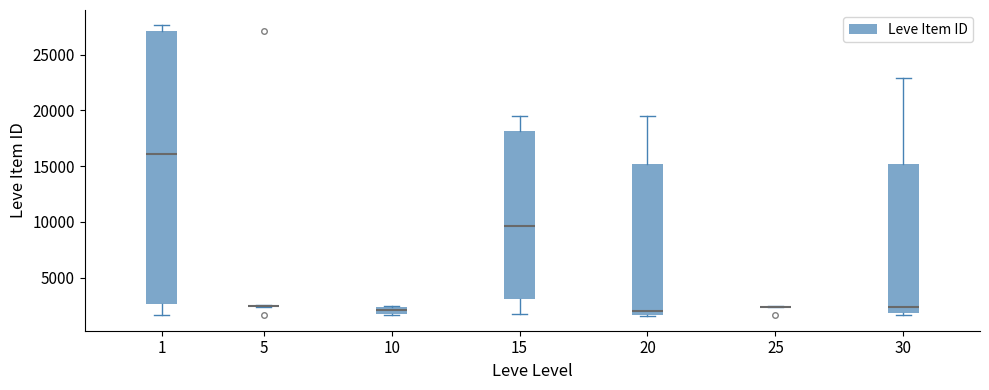

Which box is the tallest, from its lower edge to its upper edge?

1